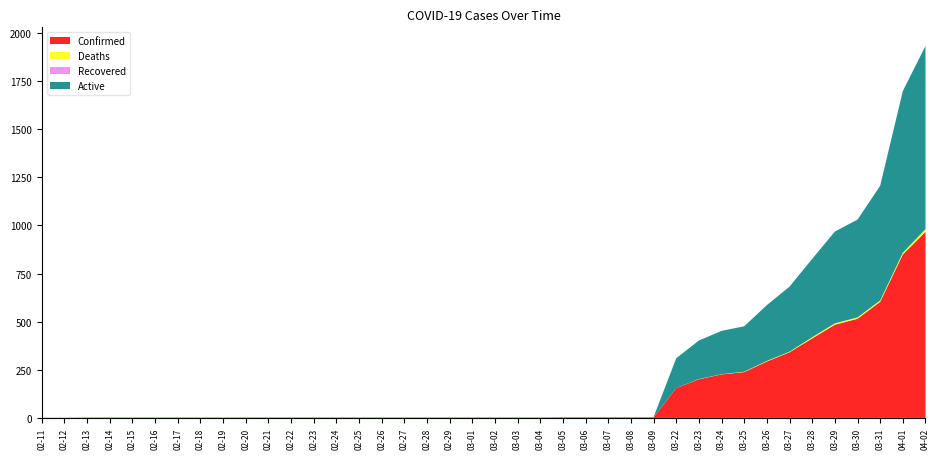

Reading left to right, transcribe all the data shown in this chart.

Confirmed: 02-11=1	02-12=1	02-13=2	02-14=2	02-15=2	02-16=2	02-17=2	02-18=2	02-19=2	02-20=2	02-21=2	02-22=2	02-23=2	02-24=2	02-25=2	02-26=2	02-27=2	02-28=2	02-29=2	03-01=2	03-02=2	03-03=2	03-04=2	03-05=3	03-06=3	03-07=3	03-08=3	03-09=3	03-22=155	03-23=201	03-24=226	03-25=238	03-26=293	03-27=341	03-28=413	03-29=484	03-30=515	03-31=603	04-01=849	04-02=966
Deaths: 02-11=0	02-12=0	02-13=0	02-14=0	02-15=0	02-16=0	02-17=0	02-18=0	02-19=0	02-20=0	02-21=0	02-22=0	02-23=0	02-24=0	02-25=0	02-26=0	02-27=0	02-28=0	02-29=0	03-01=0	03-02=0	03-03=0	03-04=0	03-05=0	03-06=0	03-07=0	03-08=0	03-09=0	03-22=0	03-23=1	03-24=1	03-25=2	03-26=3	03-27=3	03-28=6	03-29=7	03-30=7	03-31=7	04-01=9	04-02=15
Recovered: 02-11=0	02-12=0	02-13=0	02-14=0	02-15=0	02-16=0	02-17=0	02-18=0	02-19=0	02-20=0	02-21=1	02-22=1	02-23=1	02-24=1	02-25=1	02-26=1	02-27=1	02-28=1	02-29=1	03-01=1	03-02=1	03-03=1	03-04=1	03-05=1	03-06=1	03-07=1	03-08=1	03-09=1	03-22=0	03-23=0	03-24=0	03-25=0	03-26=0	03-27=0	03-28=0	03-29=0	03-30=0	03-31=0	04-01=0	04-02=0
Active: 02-11=0	02-12=0	02-13=0	02-14=0	02-15=0	02-16=0	02-17=0	02-18=0	02-19=0	02-20=0	02-21=0	02-22=0	02-23=0	02-24=0	02-25=0	02-26=0	02-27=0	02-28=0	02-29=0	03-01=0	03-02=0	03-03=0	03-04=0	03-05=0	03-06=0	03-07=0	03-08=0	03-09=0	03-22=155	03-23=200	03-24=225	03-25=236	03-26=290	03-27=338	03-28=407	03-29=477	03-30=508	03-31=596	04-01=840	04-02=951